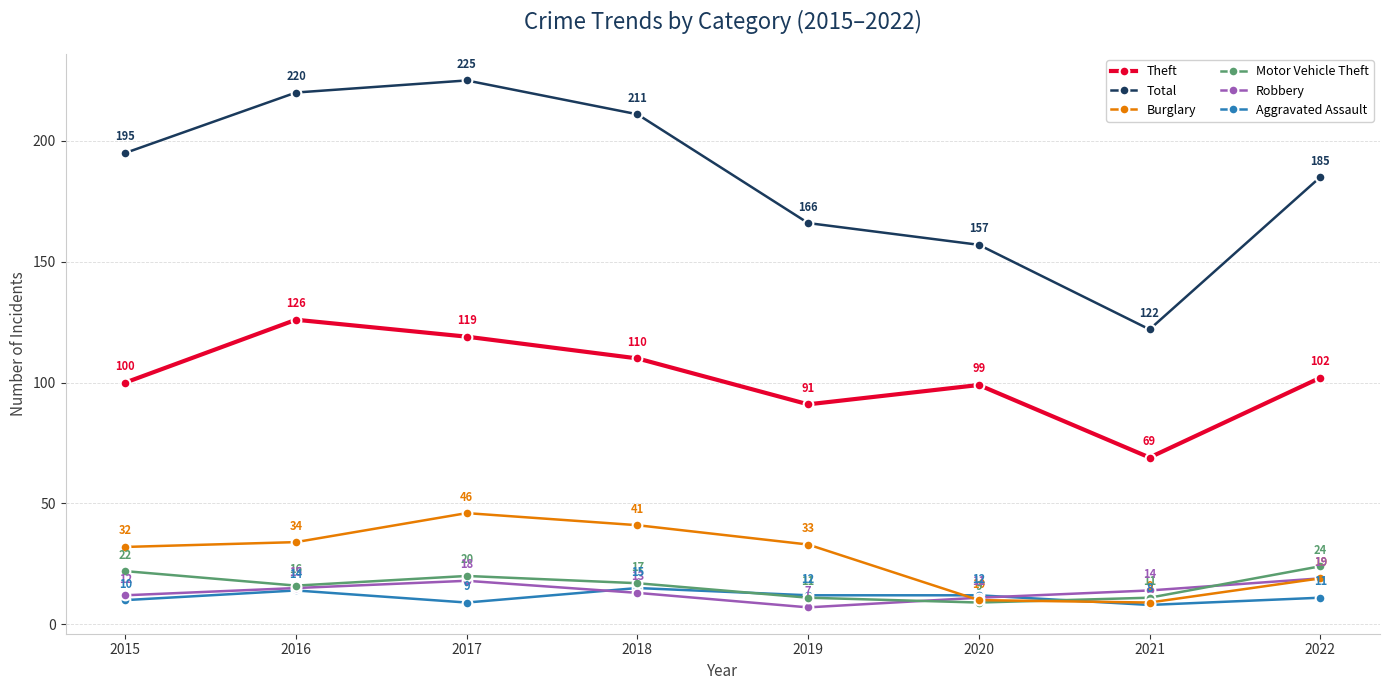

Reading left to right, list all the values displayed in this chart.

Theft: 100	126	119	110	91	99	69	102
Total: 195	220	225	211	166	157	122	185
Burglary: 32	34	46	41	33	10	9	19
Motor Vehicle Theft: 22	16	20	17	11	9	11	24
Robbery: 12	15	18	13	7	11	14	19
Aggravated Assault: 10	14	9	15	12	12	8	11